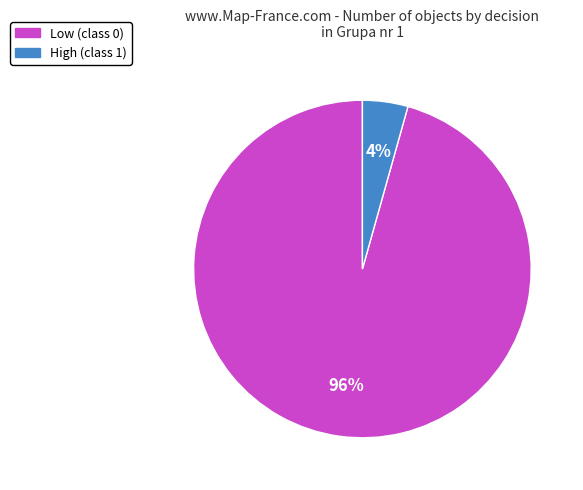

Which has a higher value, Low or High?

Low